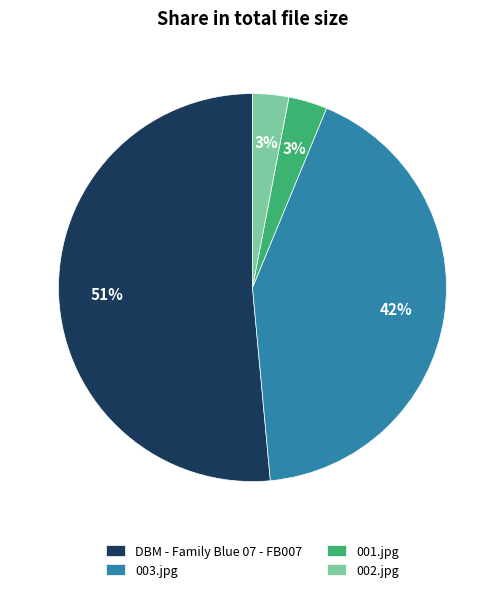

Which slice is the largest?

DBM - Family Blue 07 - FB007